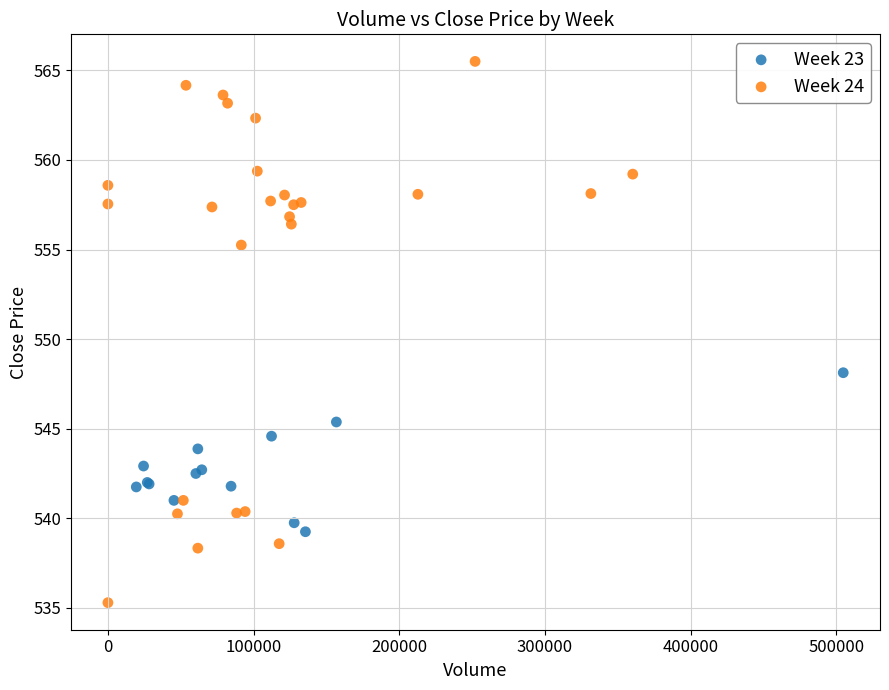

Which series has the widest spread of Y values?

Week 24